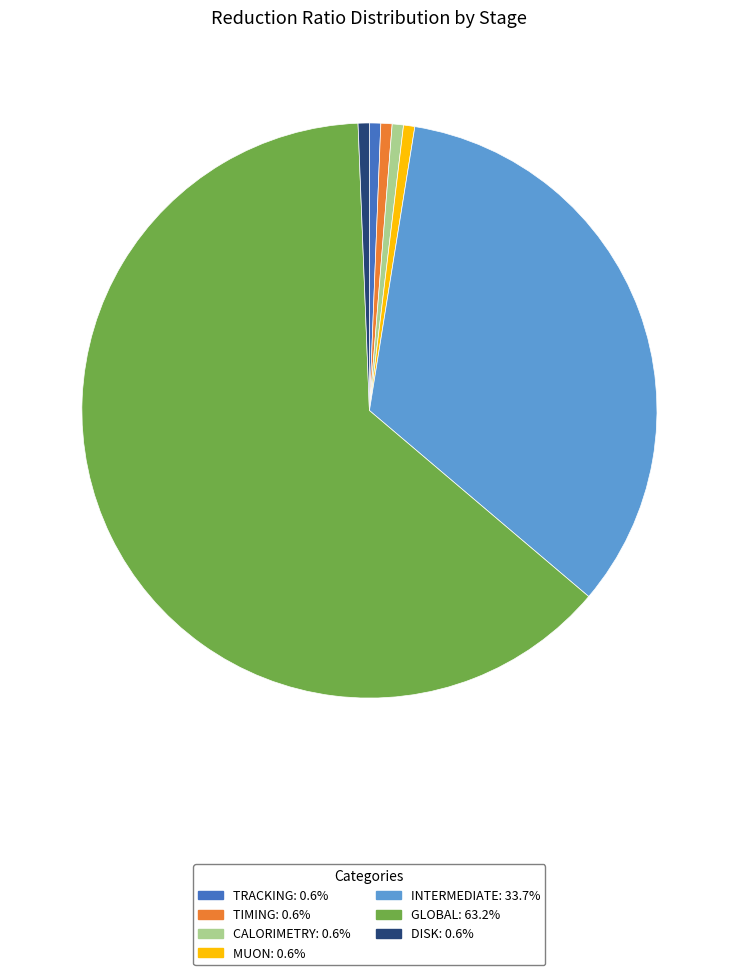

Is there a majority slice in this chart?

Yes